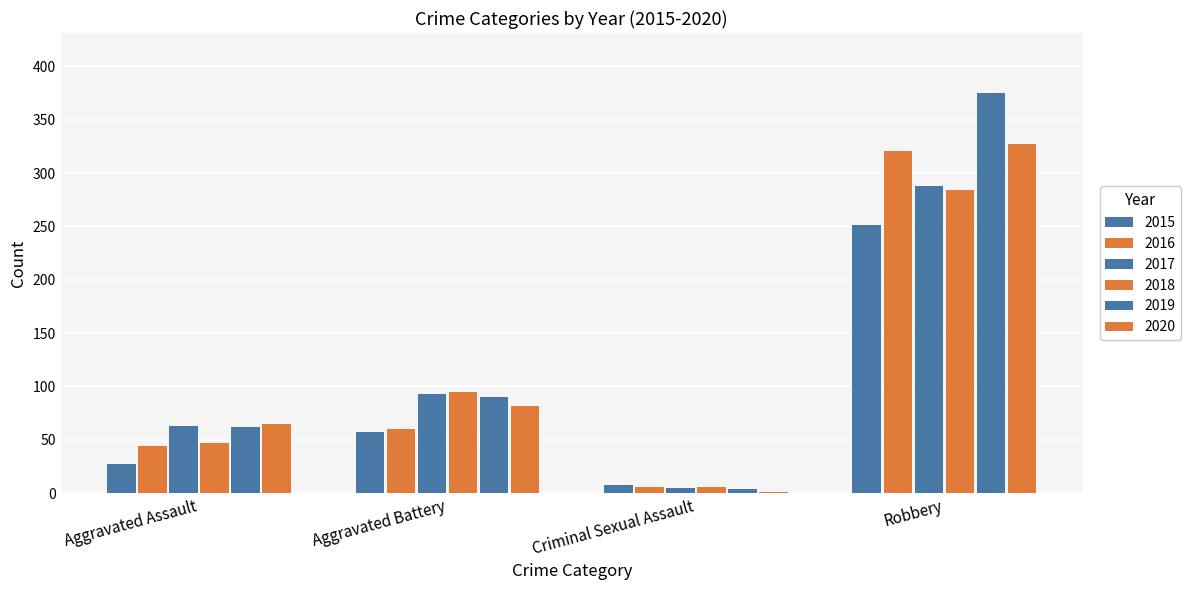

Rank the series by their maximum value, from highest to lowest.

2019, 2020, 2016, 2017, 2018, 2015